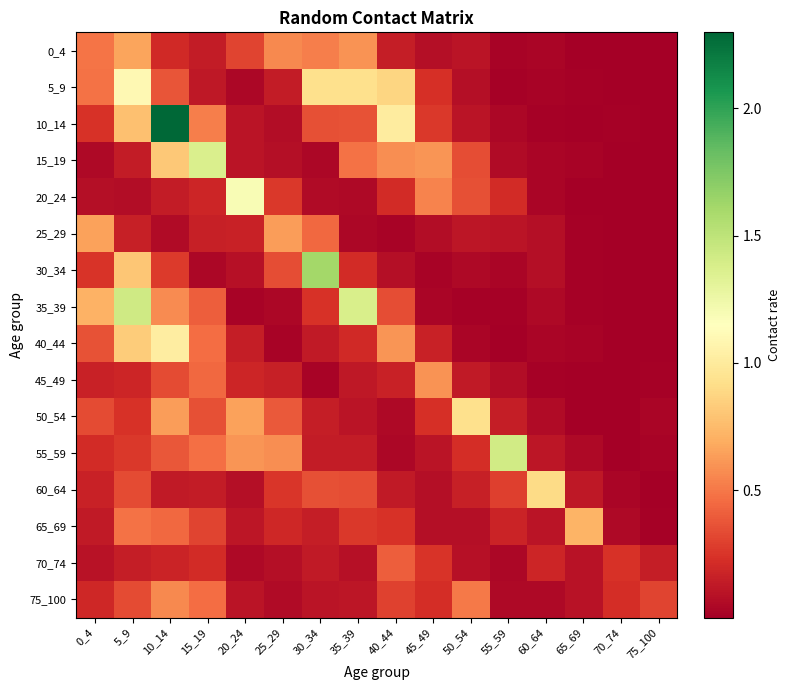

Which series has the widest spread of values?

10_14